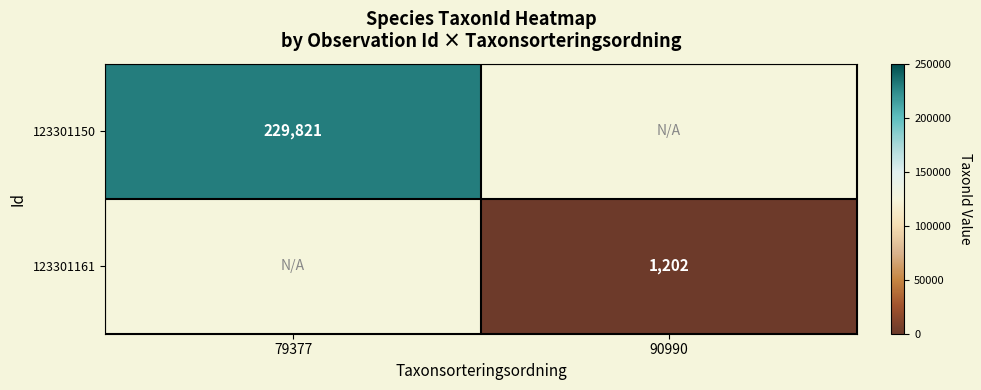

The value of 123301161 at 90990 is 1589. True or false?

False